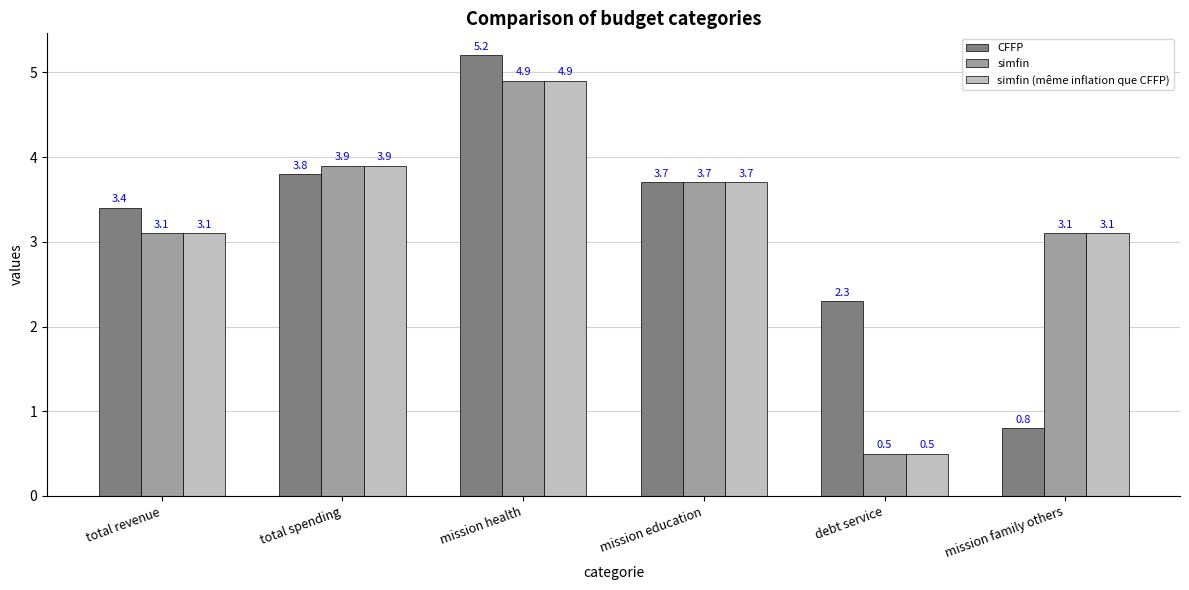

What is the maximum value shown in the chart?

5.2